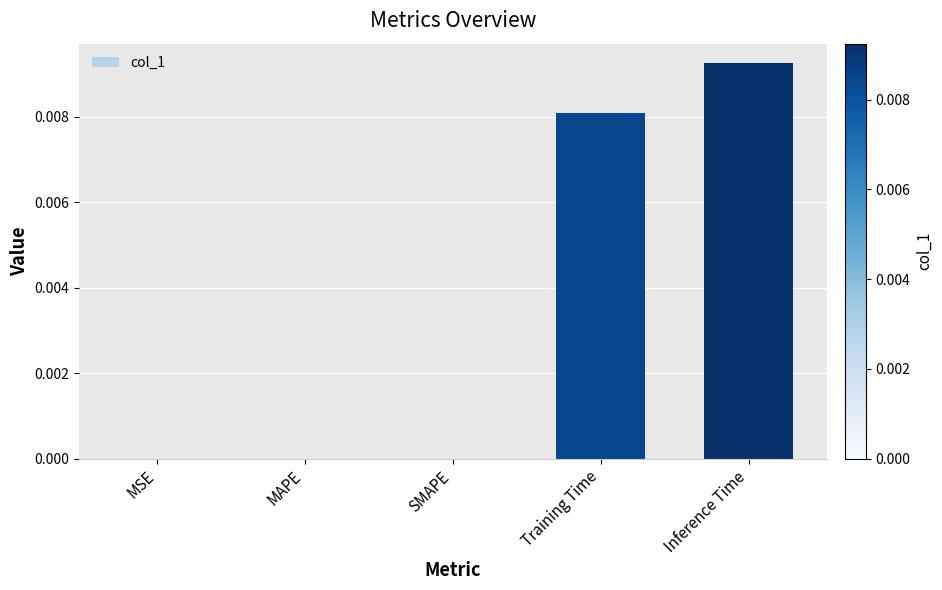

Which label corresponds to the largest value in the chart?

Inference Time